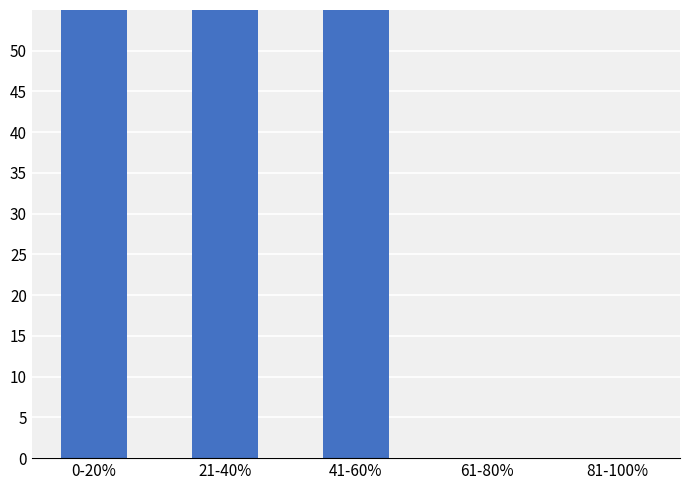

How many values are above zero?

3